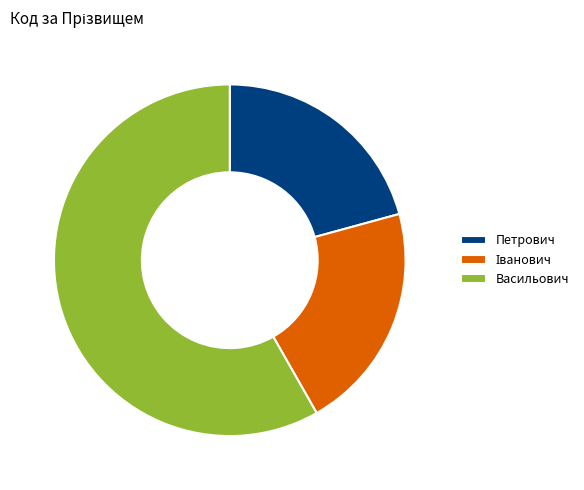

Which category accounts for the majority?

Васильович